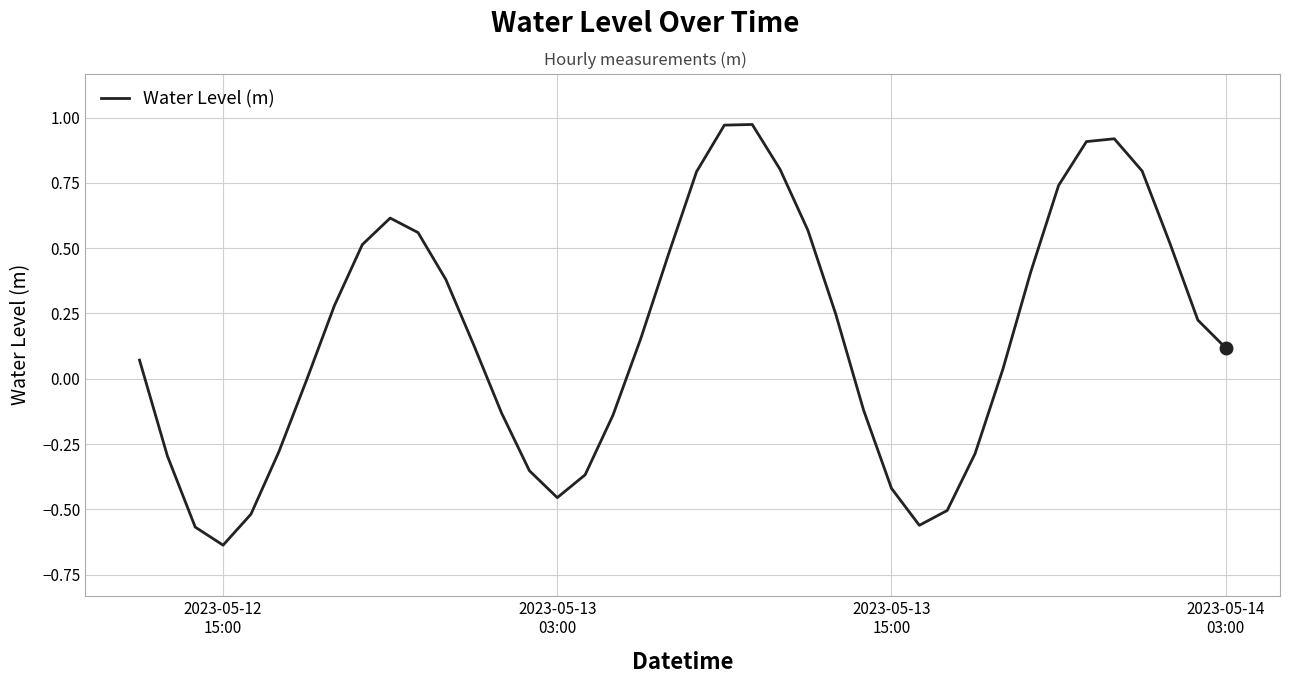

What is the difference between the maximum and minimum values?

1.6